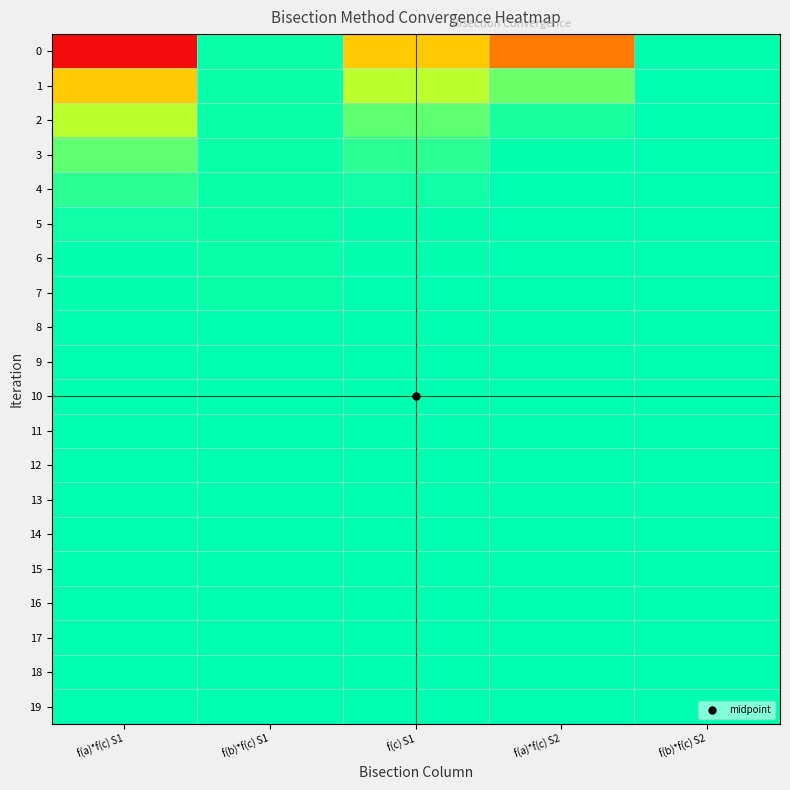

At f(b)*f(c) S2, list the series in order from smallest to largest.

0, 1, 2, 3, 4, 5, 7, 8, 9, 10, 11, 13, 12, 14, 15, 16, 17, 19, 18, 6